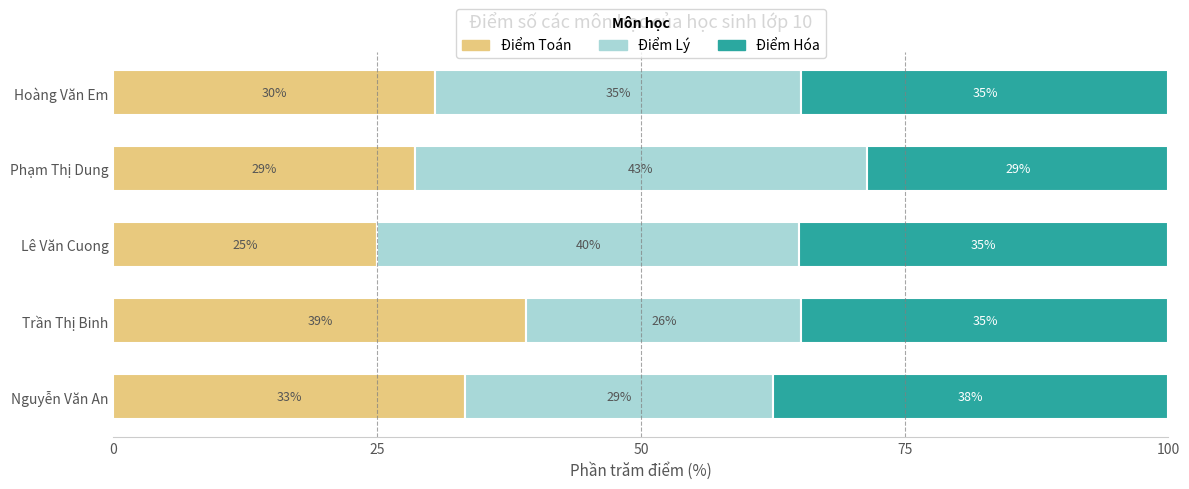

What is the total value across all series at Trần Thị Binh?

100.0